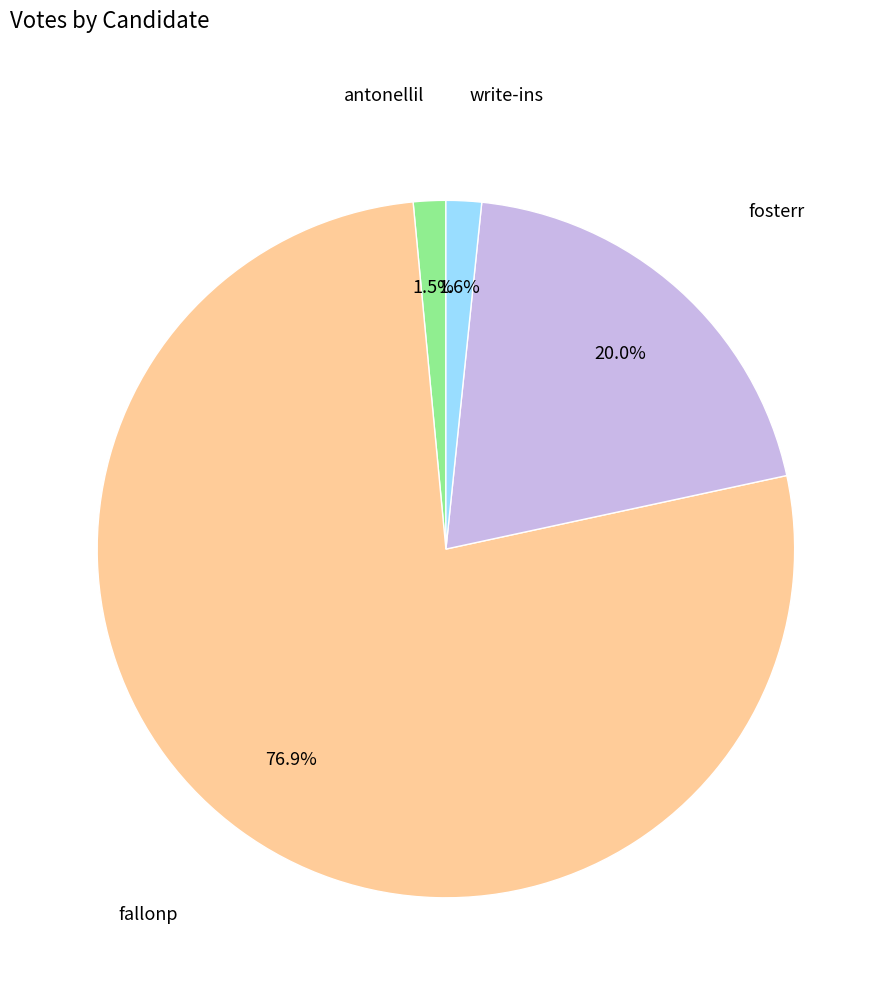

Does any single category account for the majority?

Yes